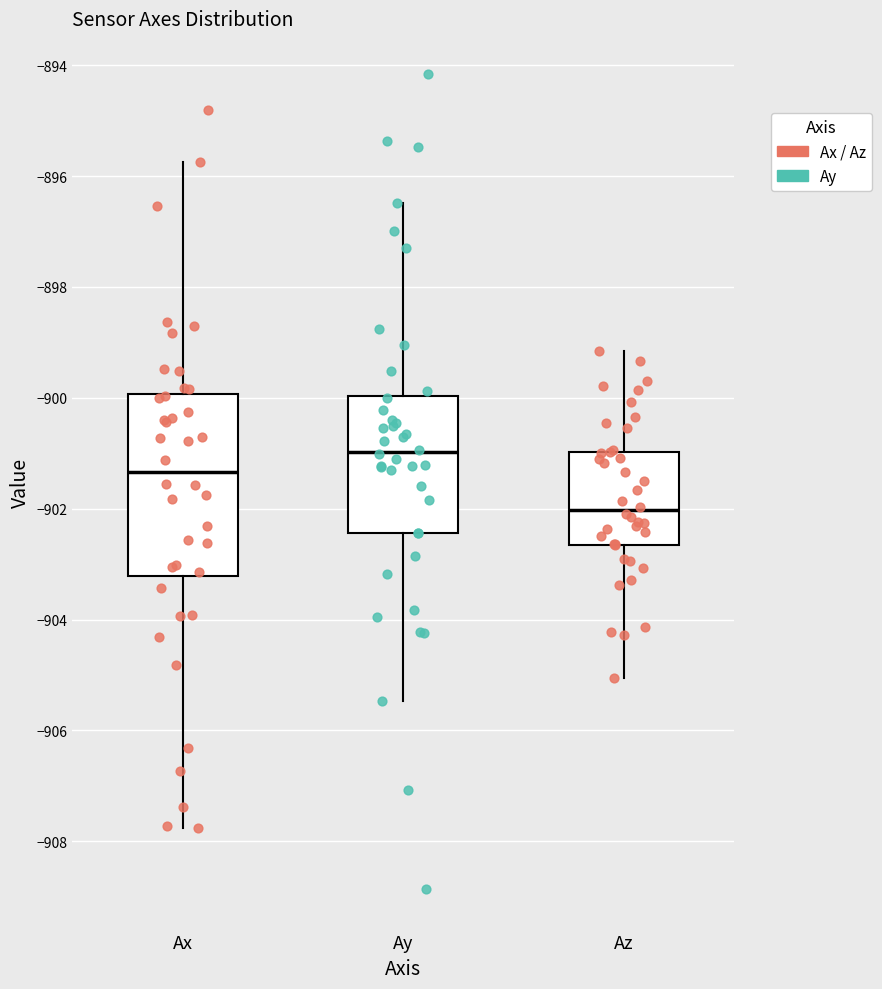

Which box is the tallest, from its lower edge to its upper edge?

Ax